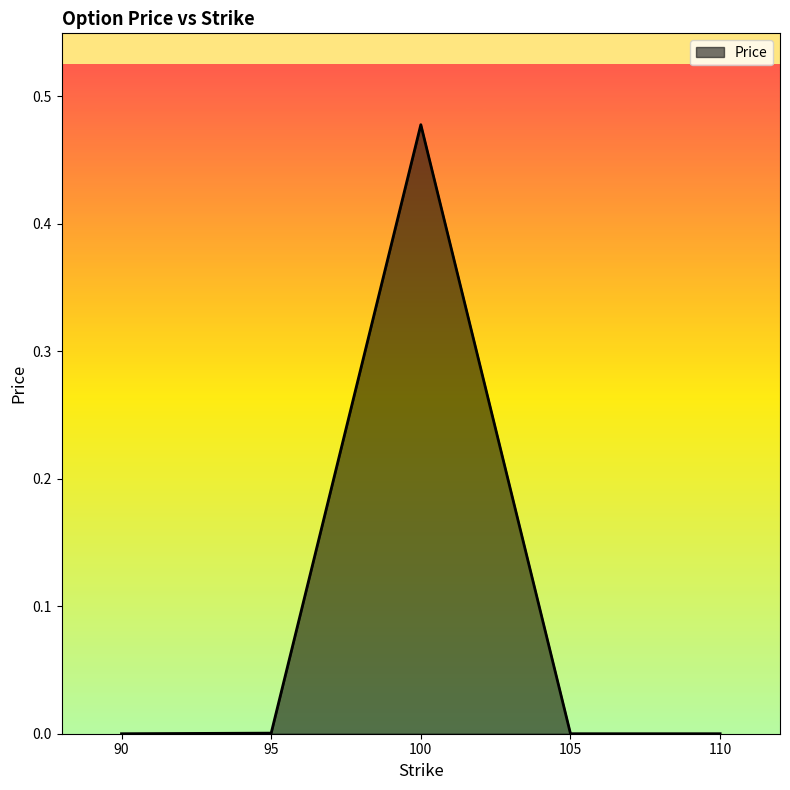

Which label corresponds to the largest value in the chart?

100